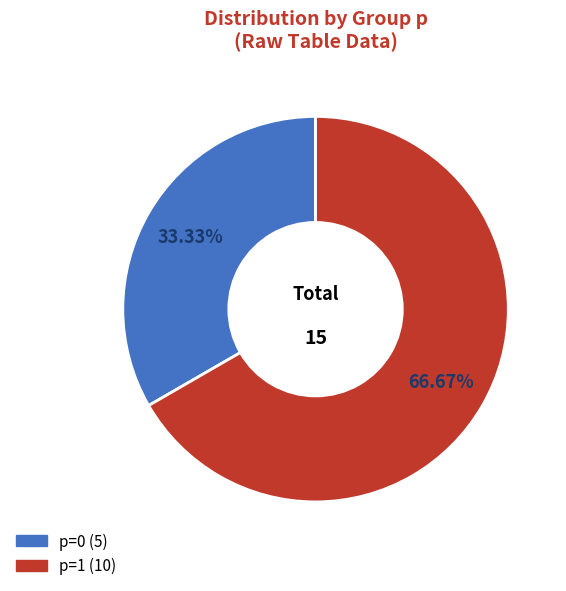

To the nearest percent, what is the combined percentage of p=0 and p=1?

100%